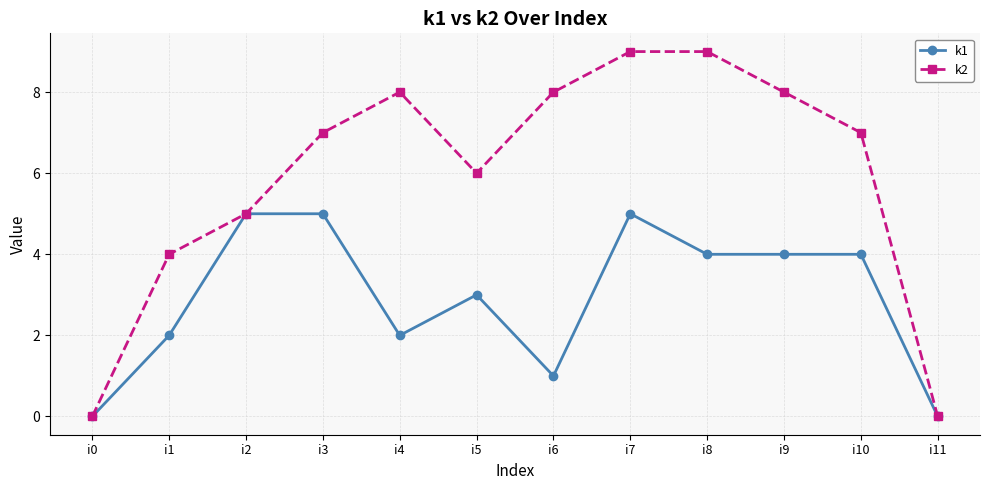

What is the sum of the k2 values at i6 and i11?

8